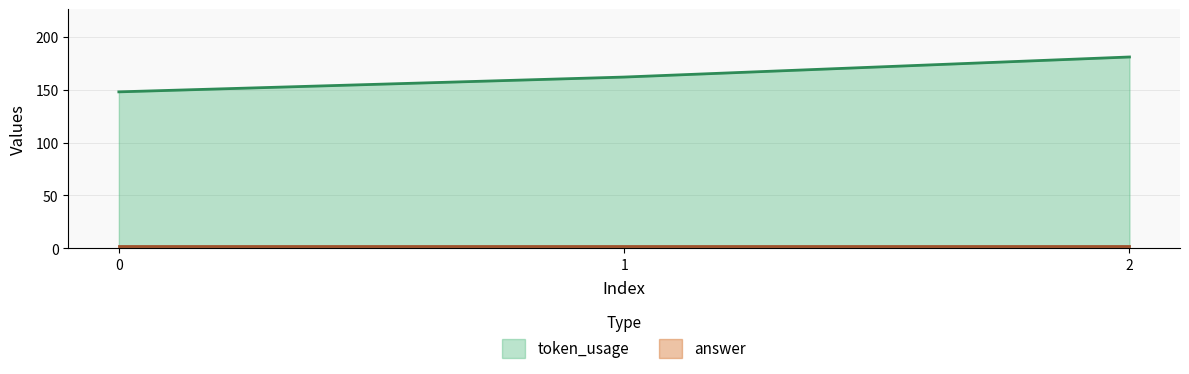

Reading right to left, list all the values displayed in this chart.

181	162	148